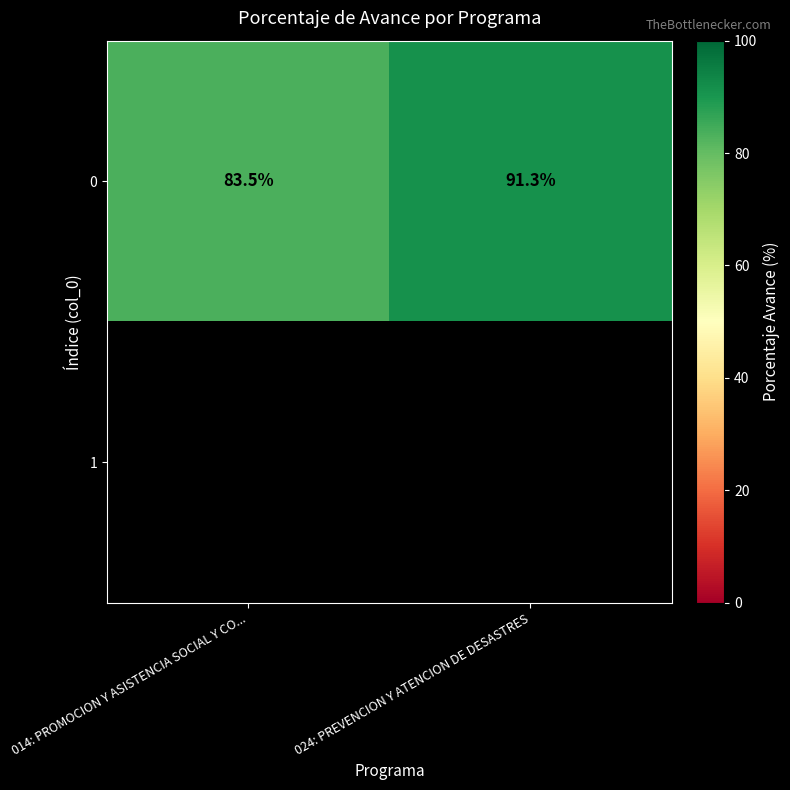

True or false: 0 has a value of 91.3 at 024: PREVENCION Y ATENCION DE DESASTRES.

True